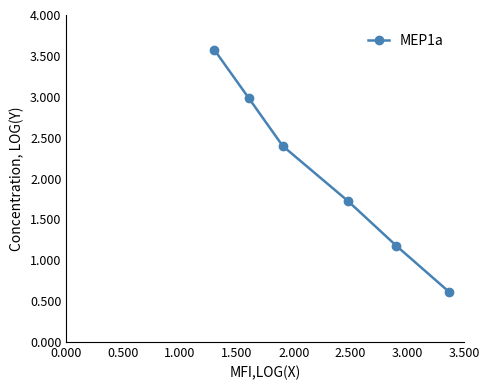

True or false: there are more than 1 points higher than both neighbors.

False